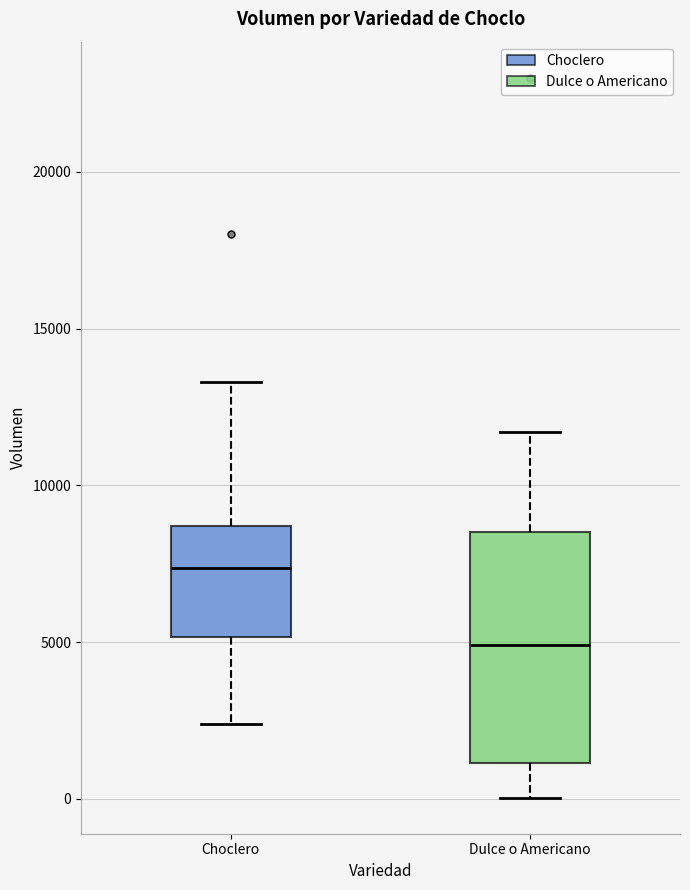

Comparing the boxes themselves (not the whiskers), which one is the tallest?

Dulce o Americano